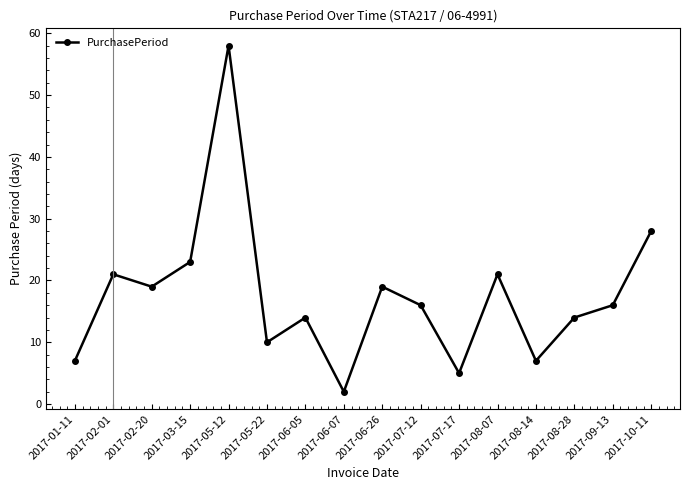

True or false: the data shows 14 at 2017-06-05.

True